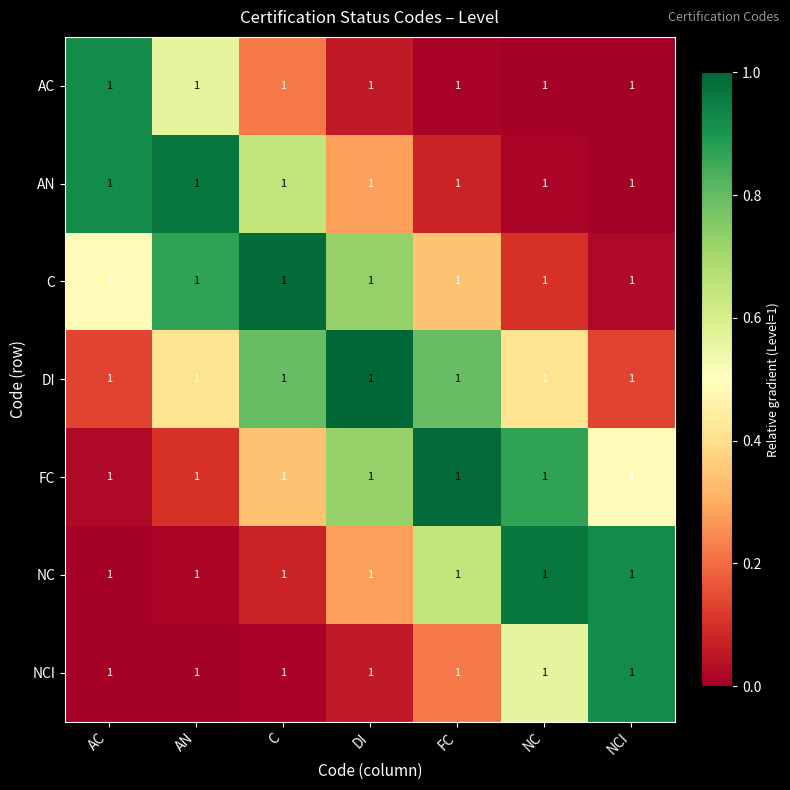

How many distinct data groups are displayed?

7